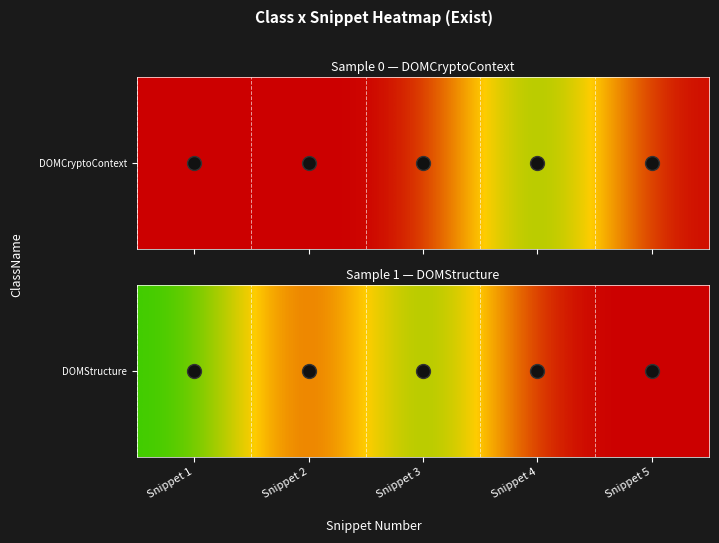

What is the difference between the maximum and minimum values?

1